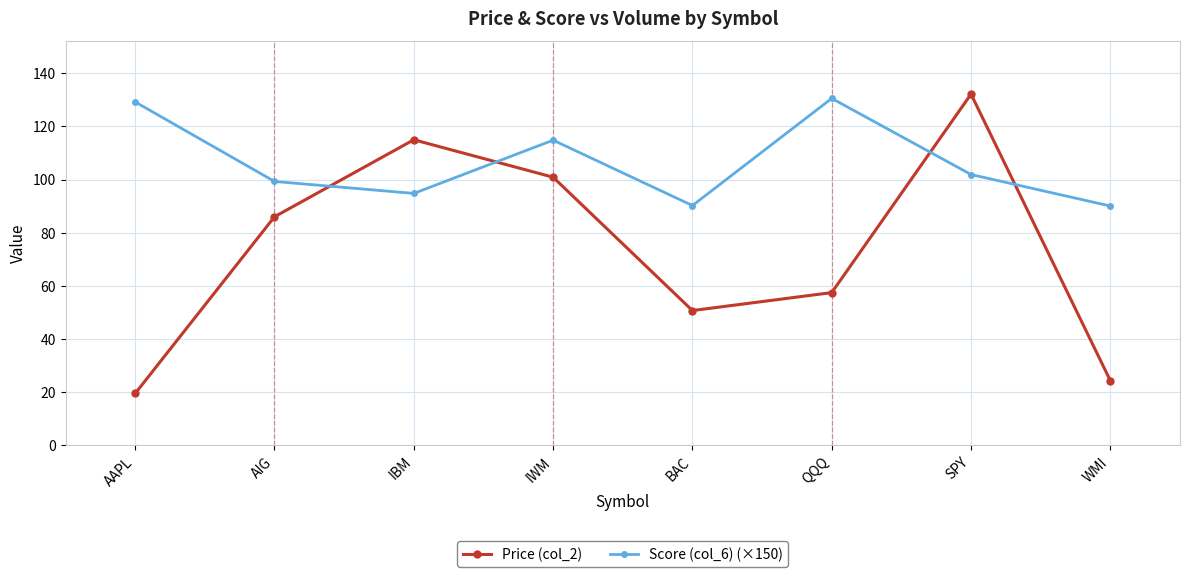

At which category does Price (col_2) reach its first local valley?

BAC